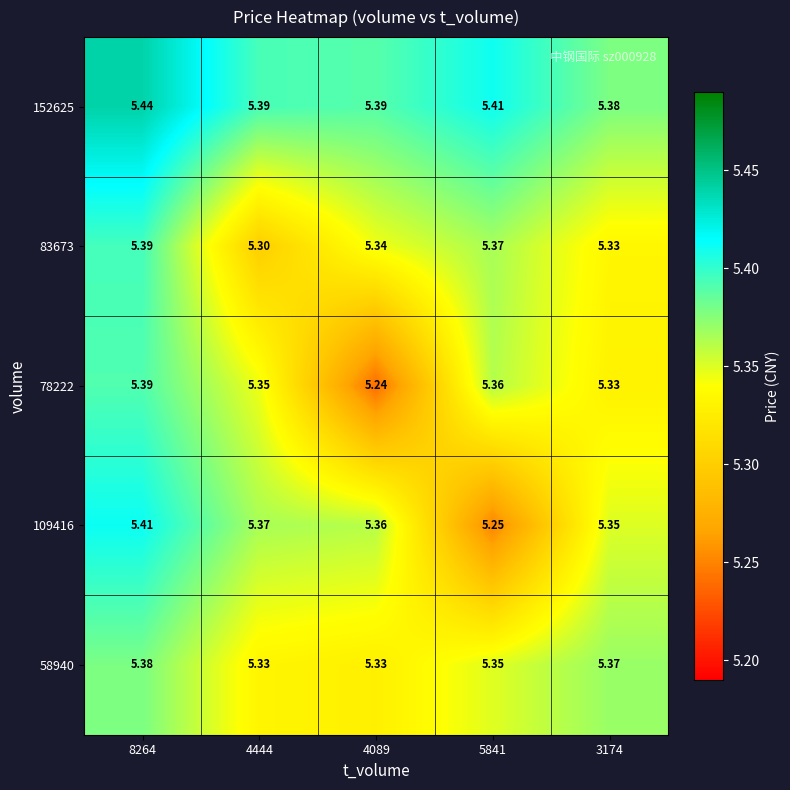

Is the value of 83673 at 8264 greater than the value of 58940 at 4444?

Yes